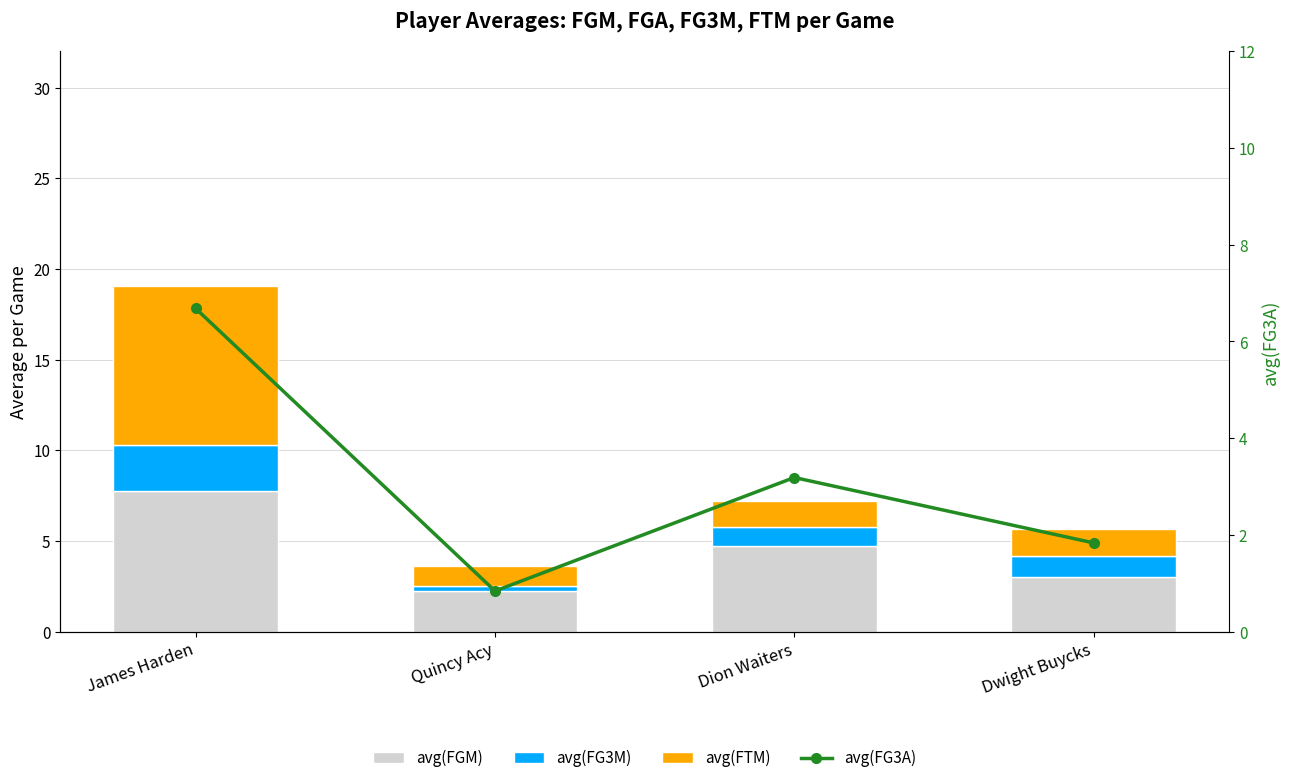

Rank the categories by avg(FG3M) value from highest to lowest.

James Harden, Dwight Buycks, Dion Waiters, Quincy Acy